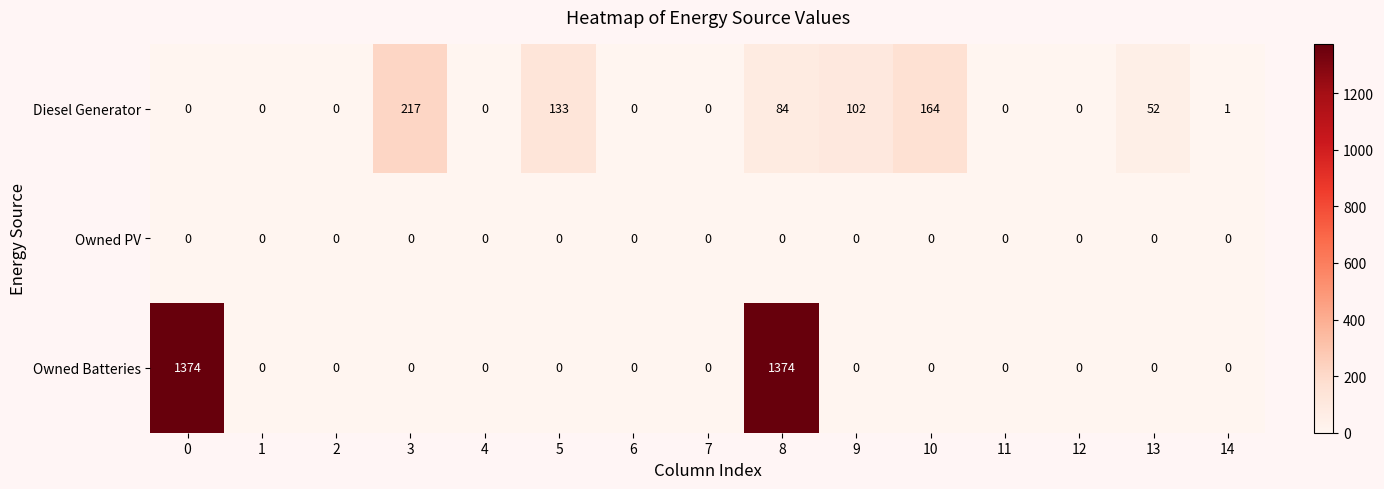

At how many categories does at least one series exceed 914?

2